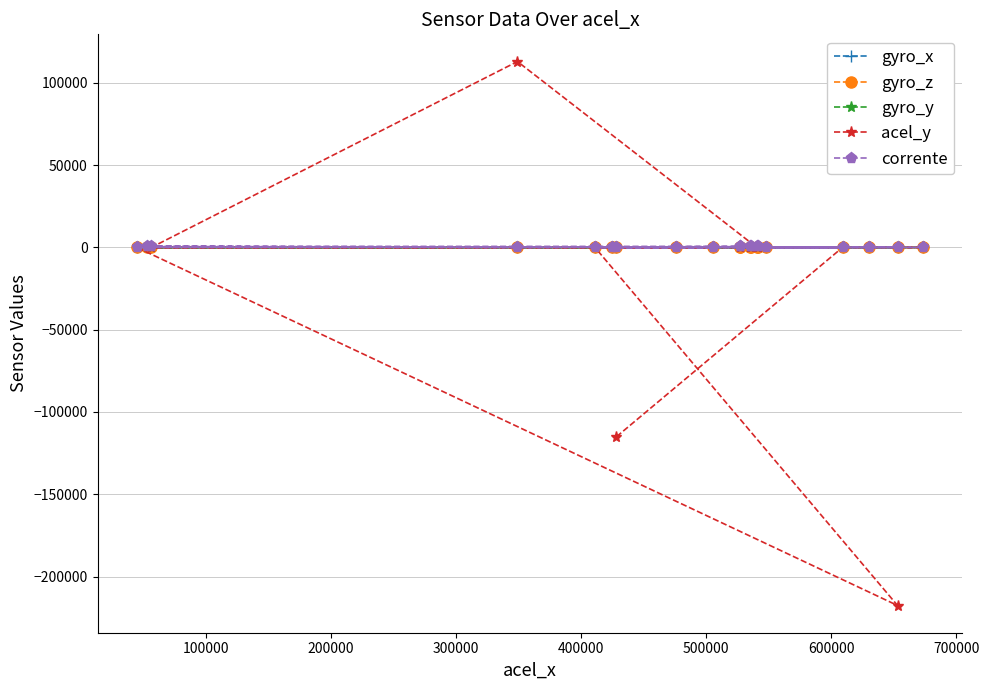

What is the minimum value shown in the chart?

-217633.0